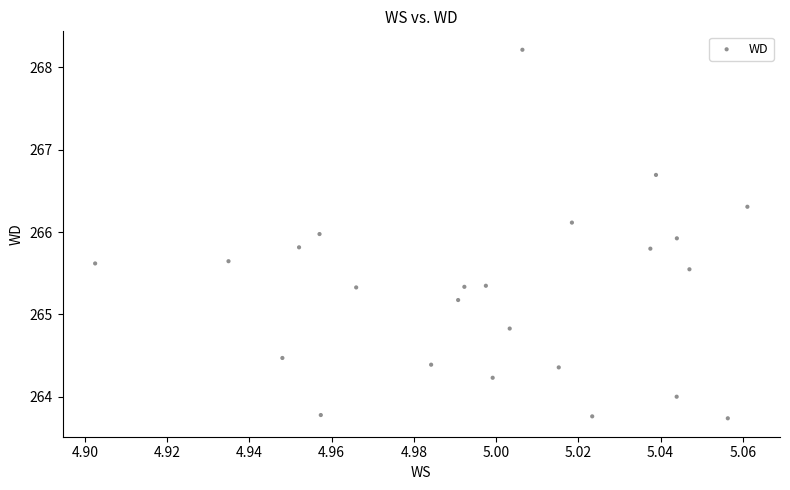

What is the range of Y values (max minus min)?

4.5